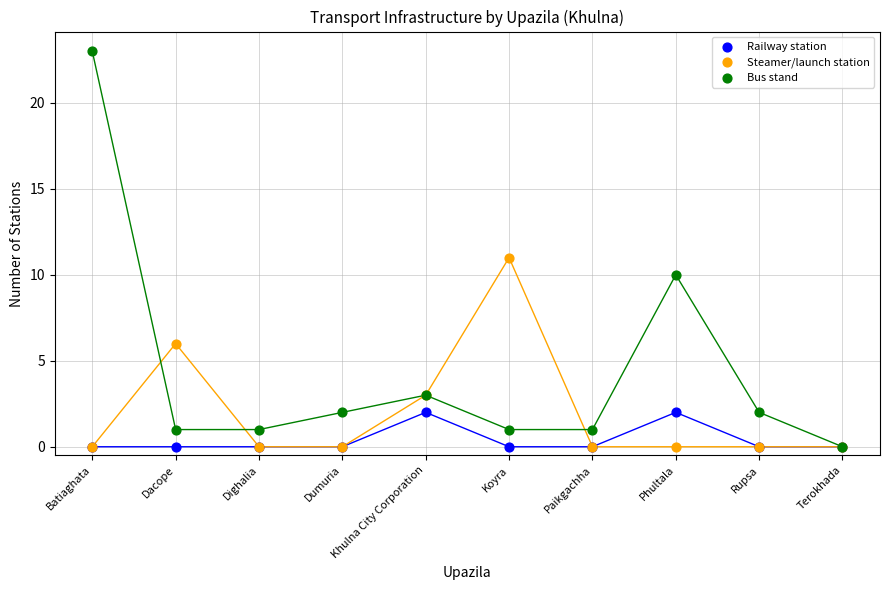

In the Steamer/launch station series, what Y value is closest to 5?

6